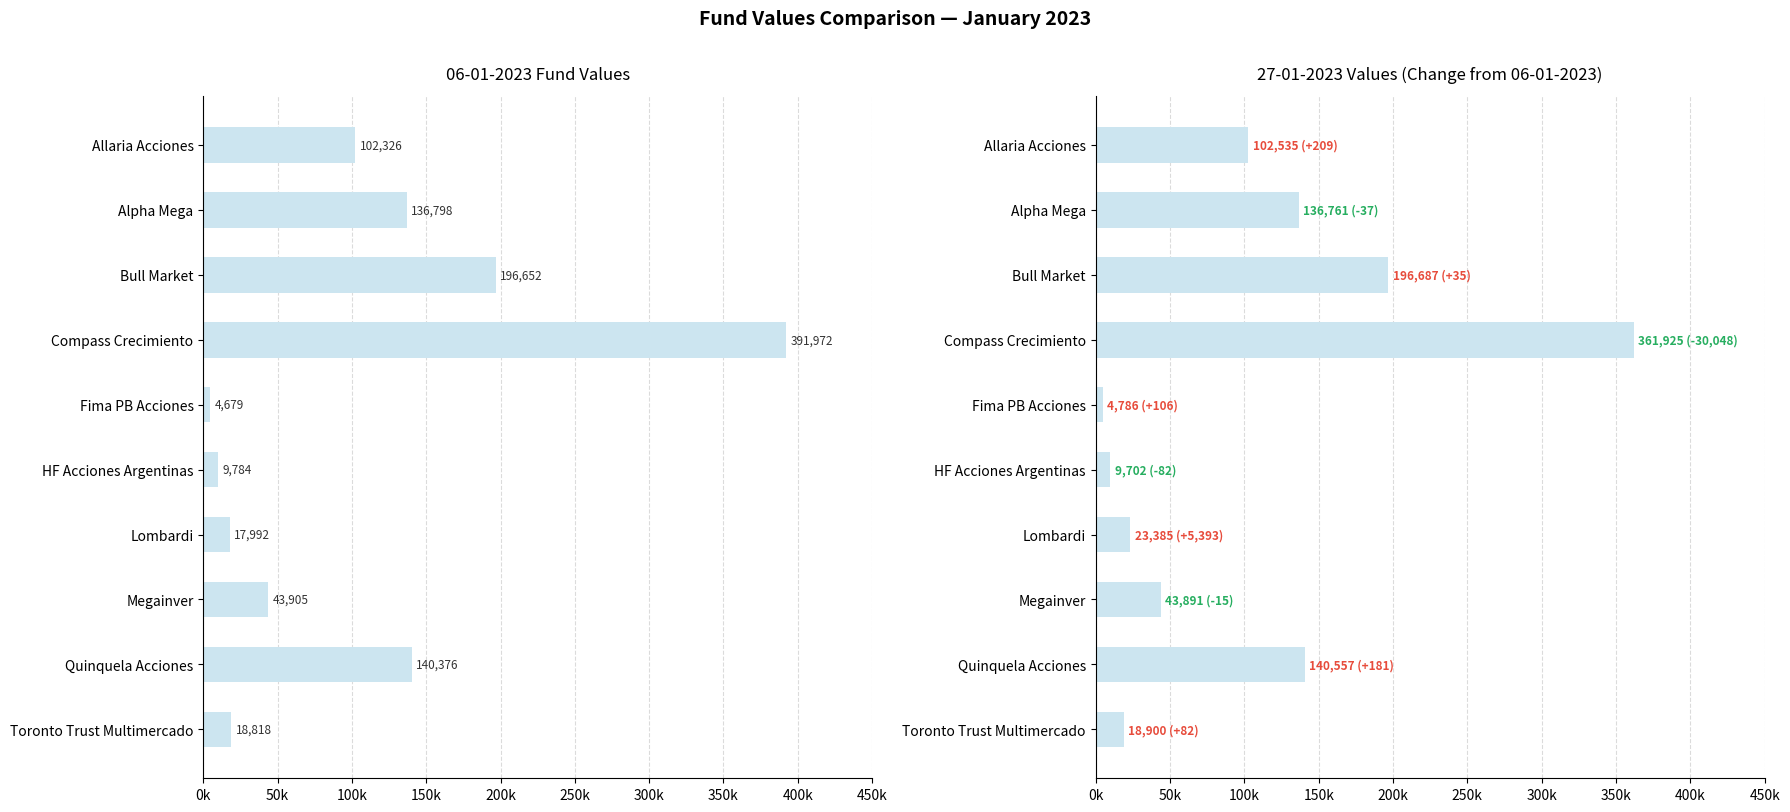

At Fima PB Acciones, list the series in order from smallest to largest.

06-01-2023, 13-01-2023